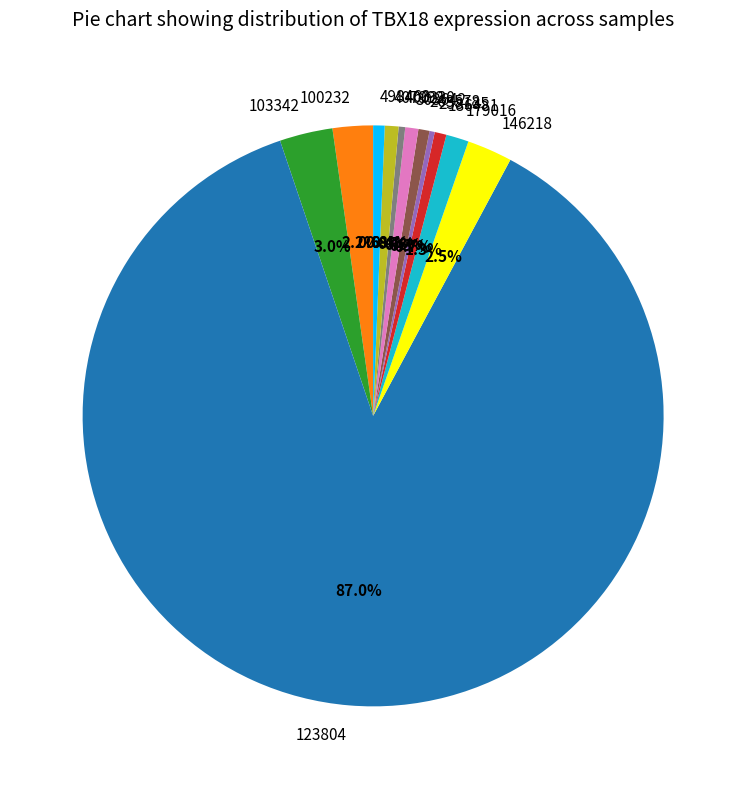

What is the largest slice in the pie chart?

123804